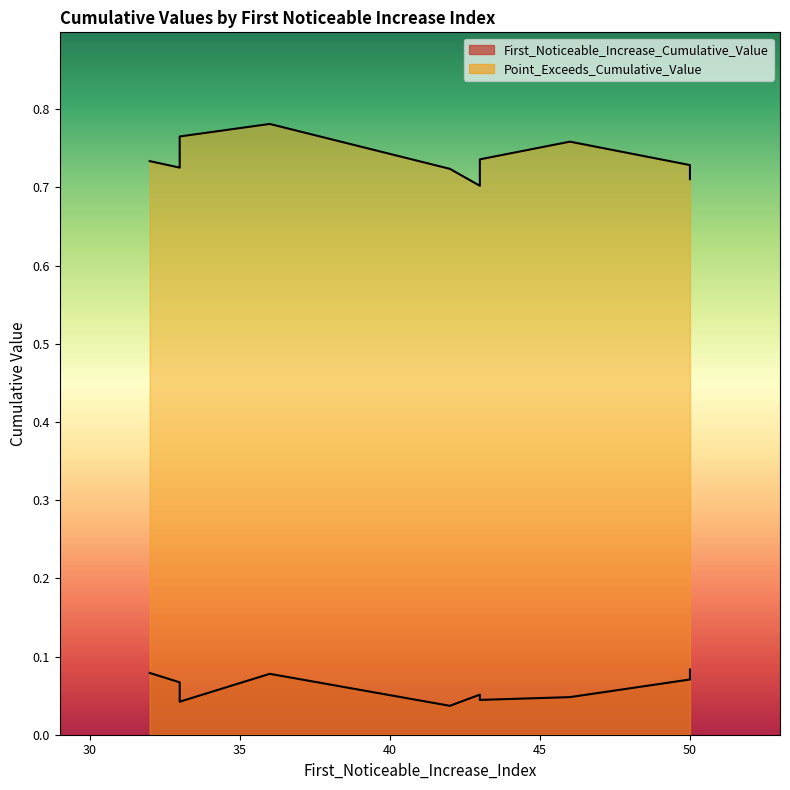

Rank the series at 43 from lowest to highest value.

First_Noticeable_Increase_Cumulative_Value, Point_Exceeds_Cumulative_Value